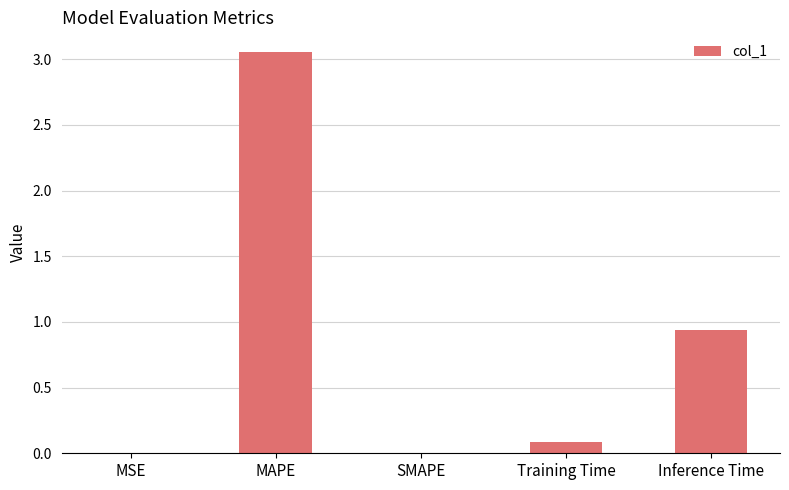

At which category does the chart reach its peak across all series?

MAPE